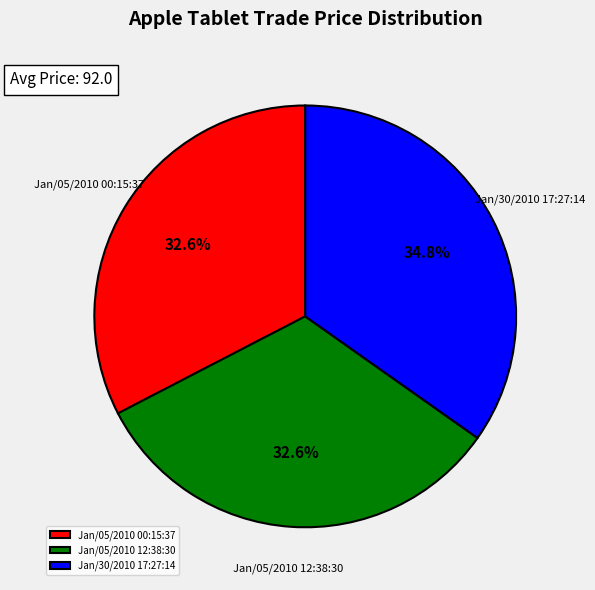

To the nearest percent, what is the average slice percentage?

33%